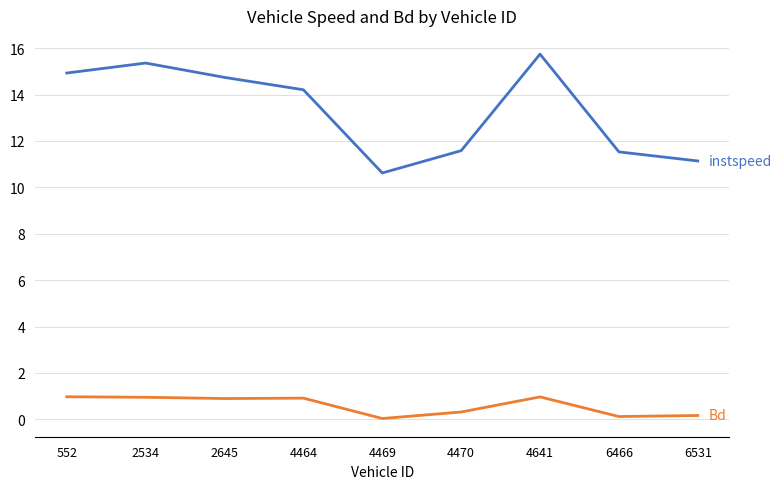

What is the total value across all series at 4464?

15.1